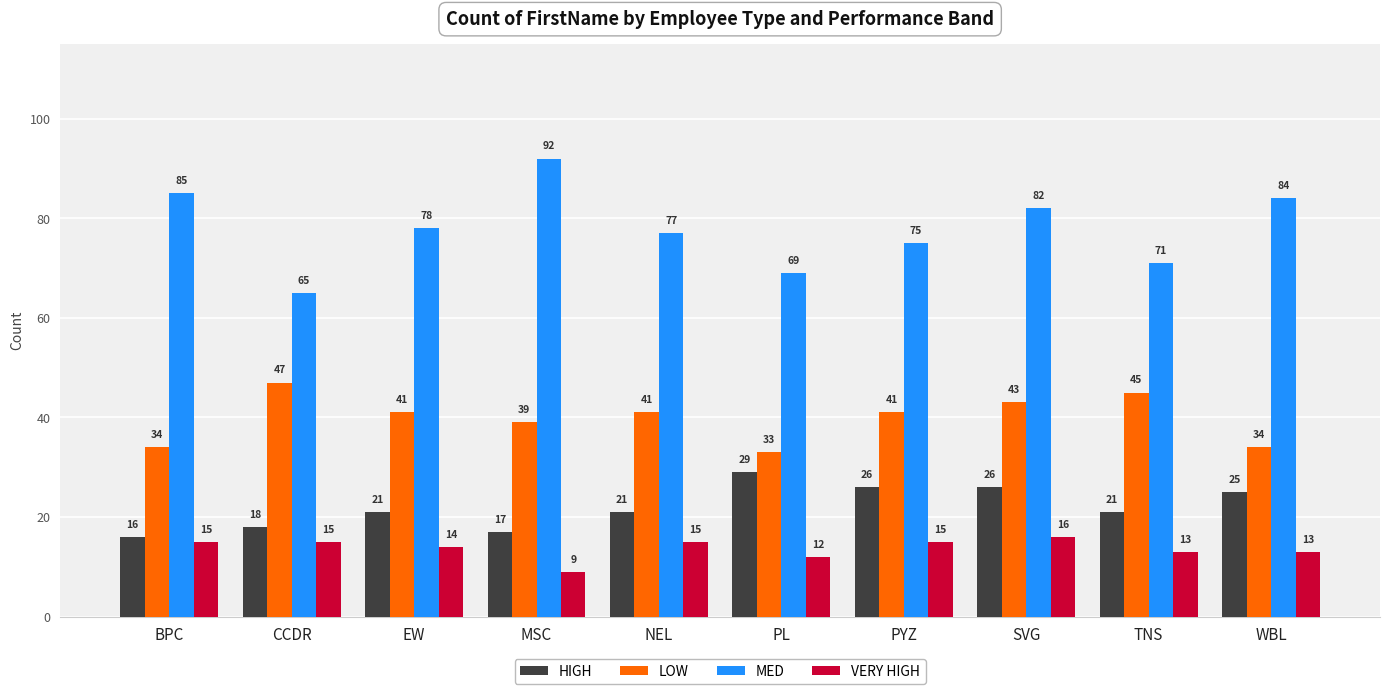

True or false: VERY HIGH has a value of 14 at EW.

True